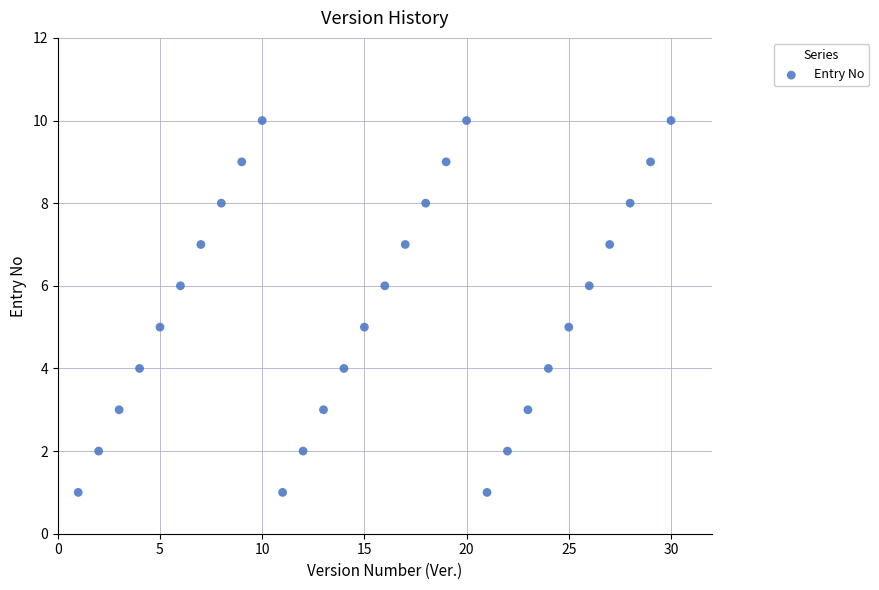

What is the range of X values (max minus min)?

29